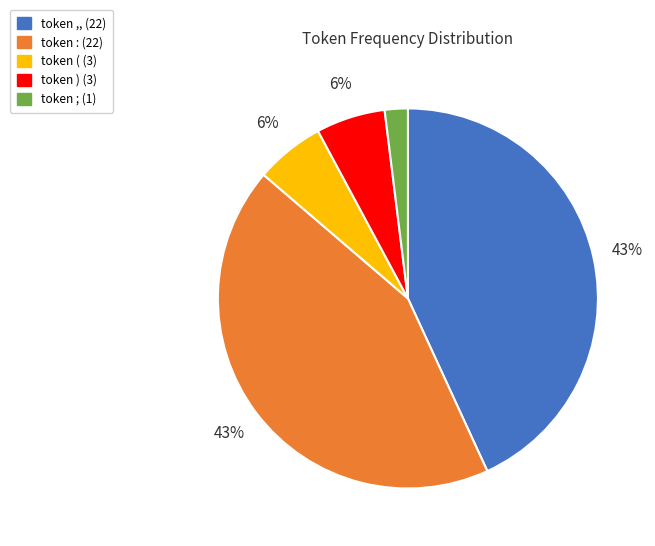

To the nearest percent, what is the difference between the largest and smallest slice percentages?

41%